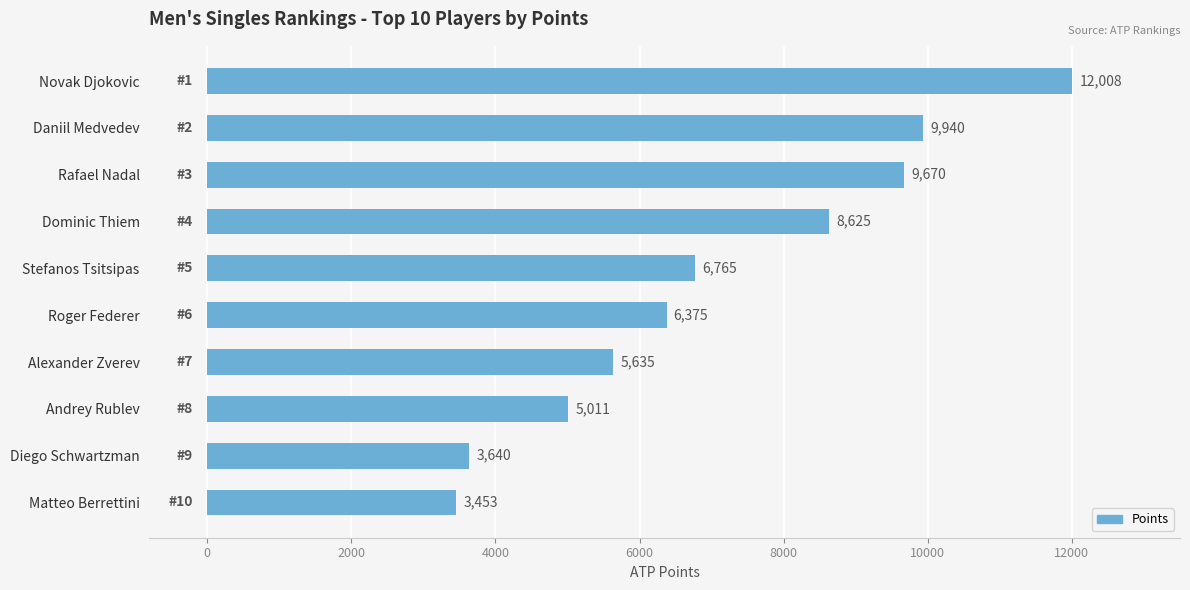

Is it true that the value at Andrey Rublev is 5011?

True